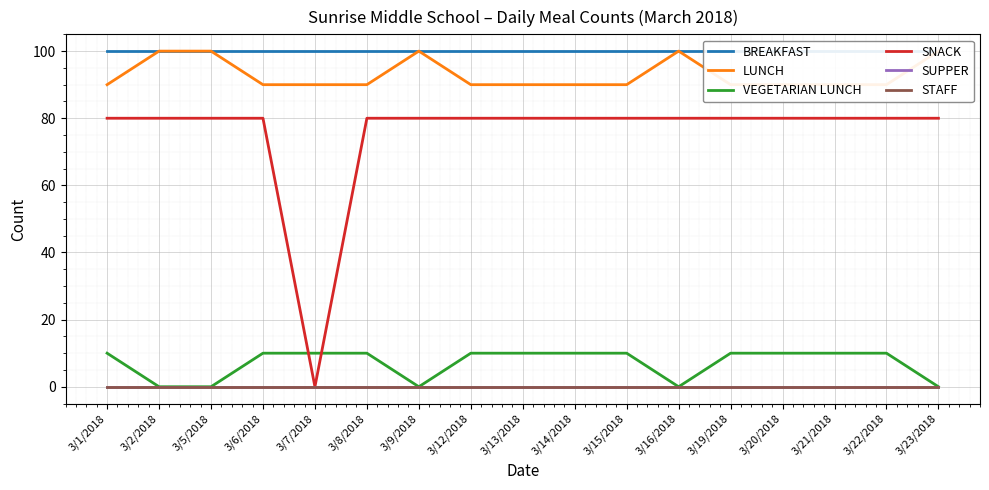

Is this an area chart (filled region under the line)?

No